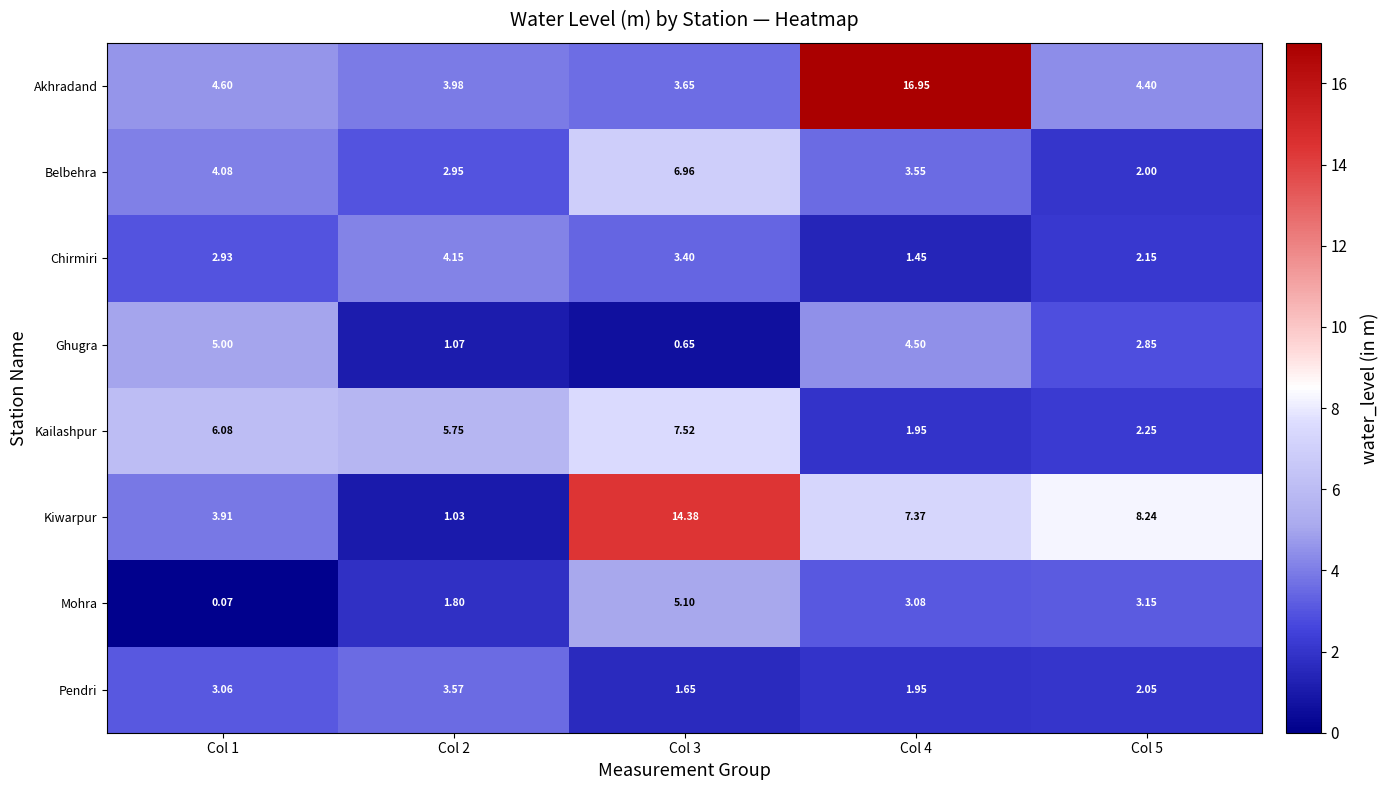

Which series has the largest range (max minus min)?

Kiwarpur